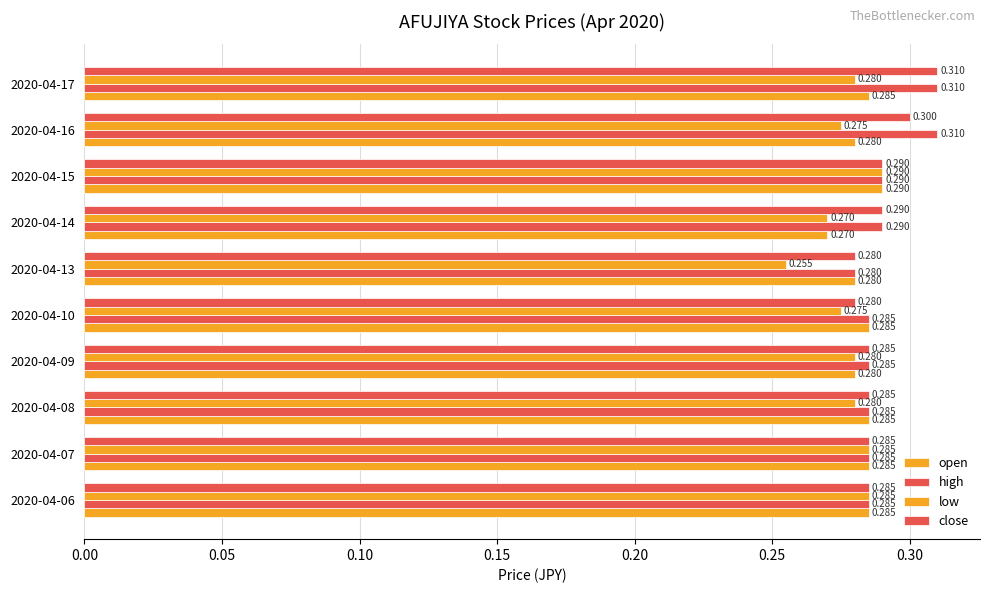

How many series are shown in this chart?

4